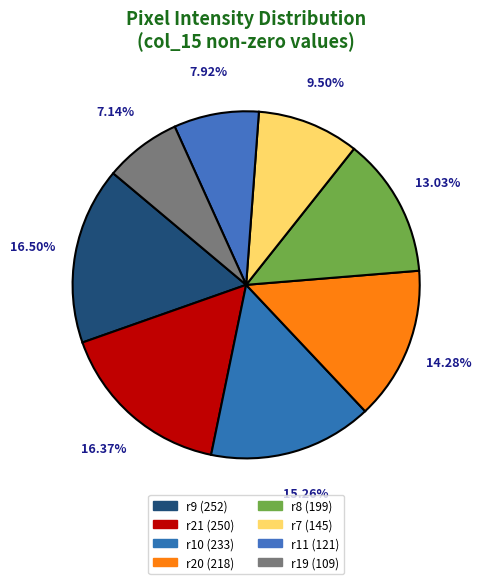

Count the number of slices in the pie.

8